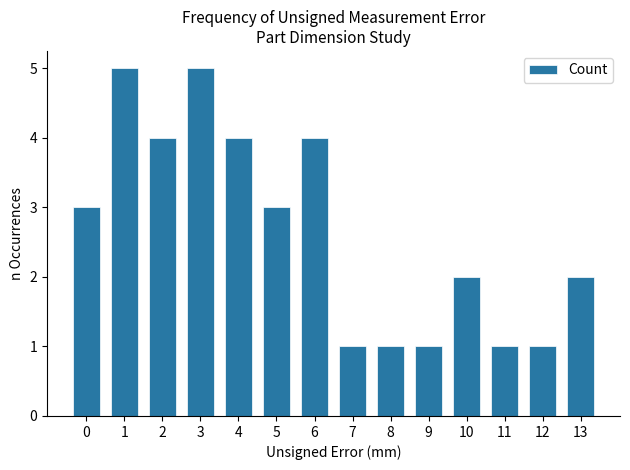

What is the sum of the values at 6 and 0?

7